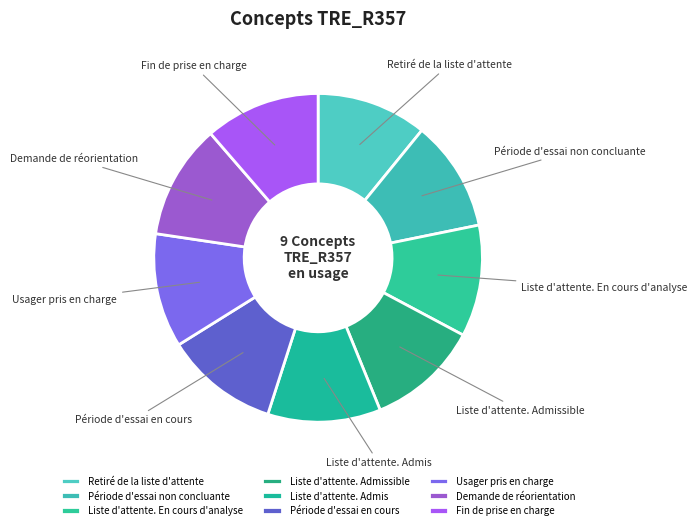

Is Usager pris en charge the majority of the pie?

No